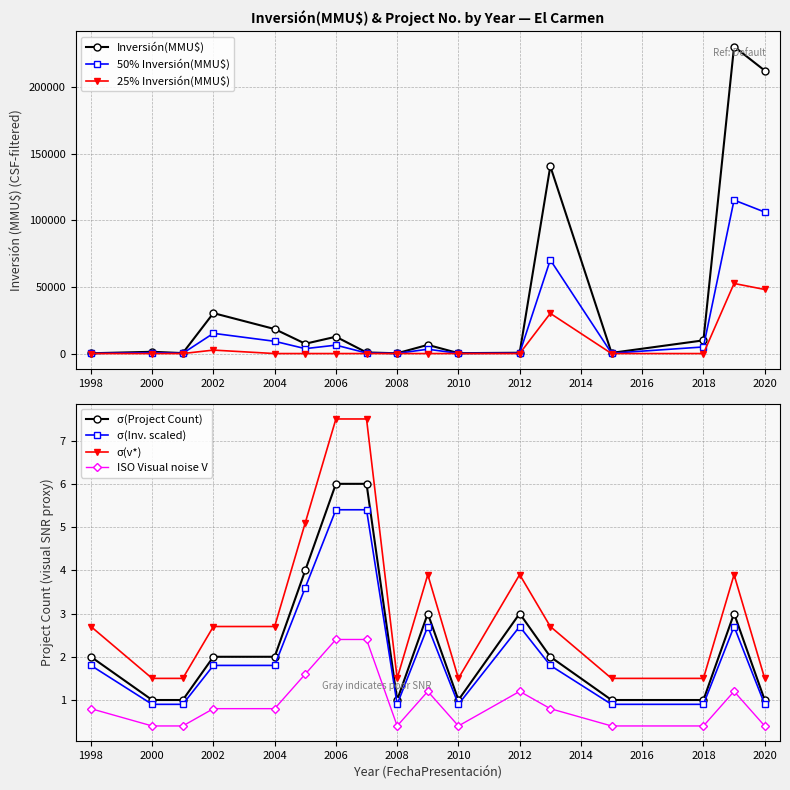

Is it true that Inversión(MMU$) equals 250 at 8?

True